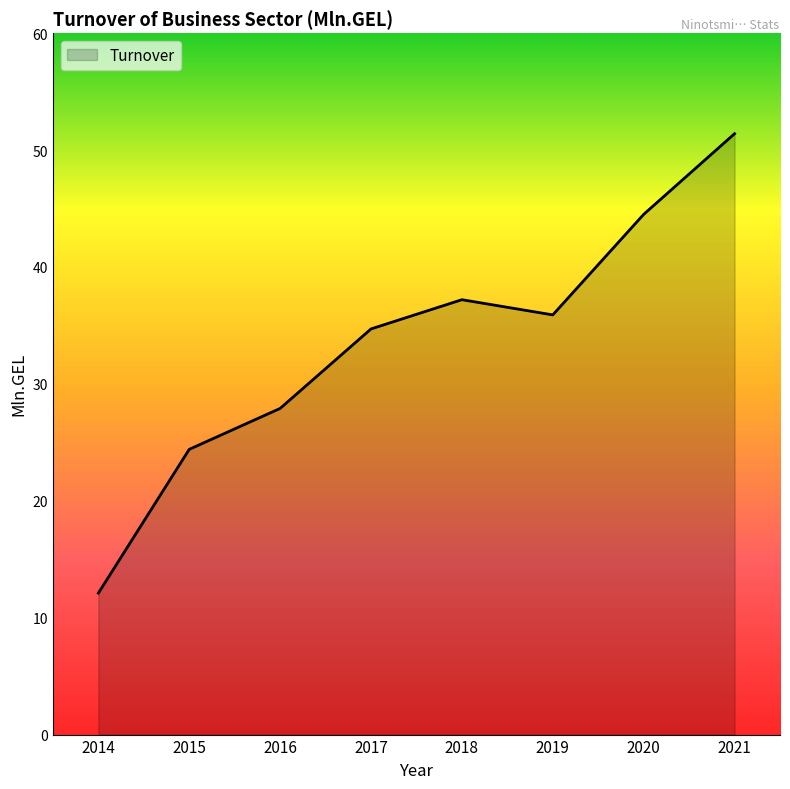

What is the change in value from 2018 to 2020?

+7.3